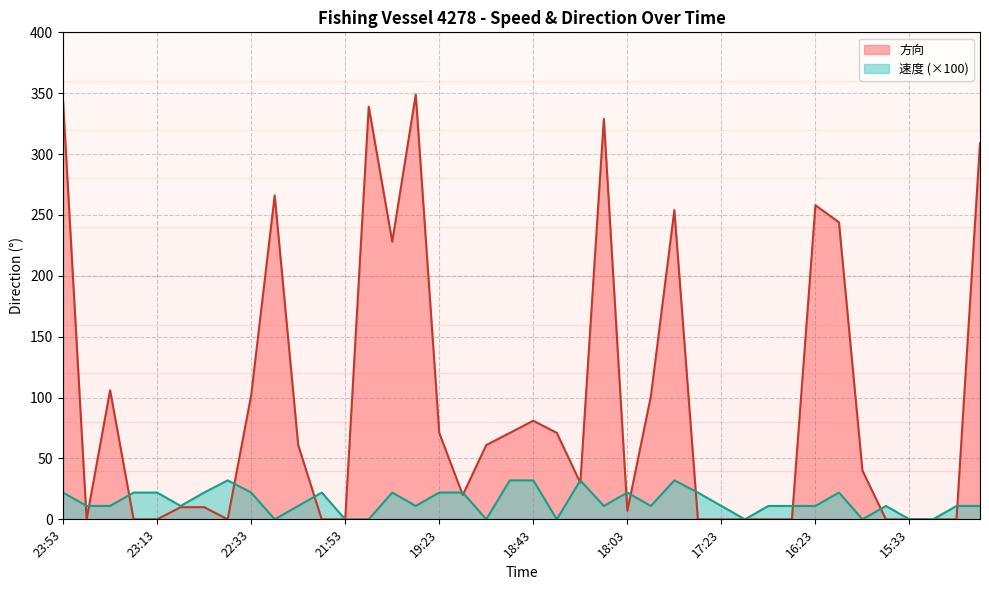

List the series in order of their overall mean, lowest first.

速度 (×100), 方向